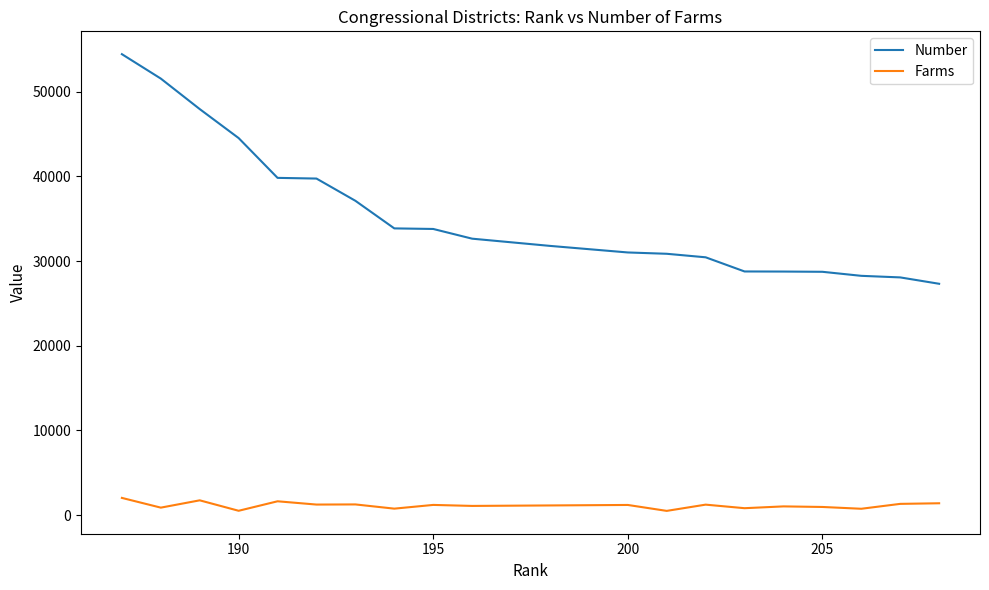

True or false: Number and Farms intersect in this chart.

False